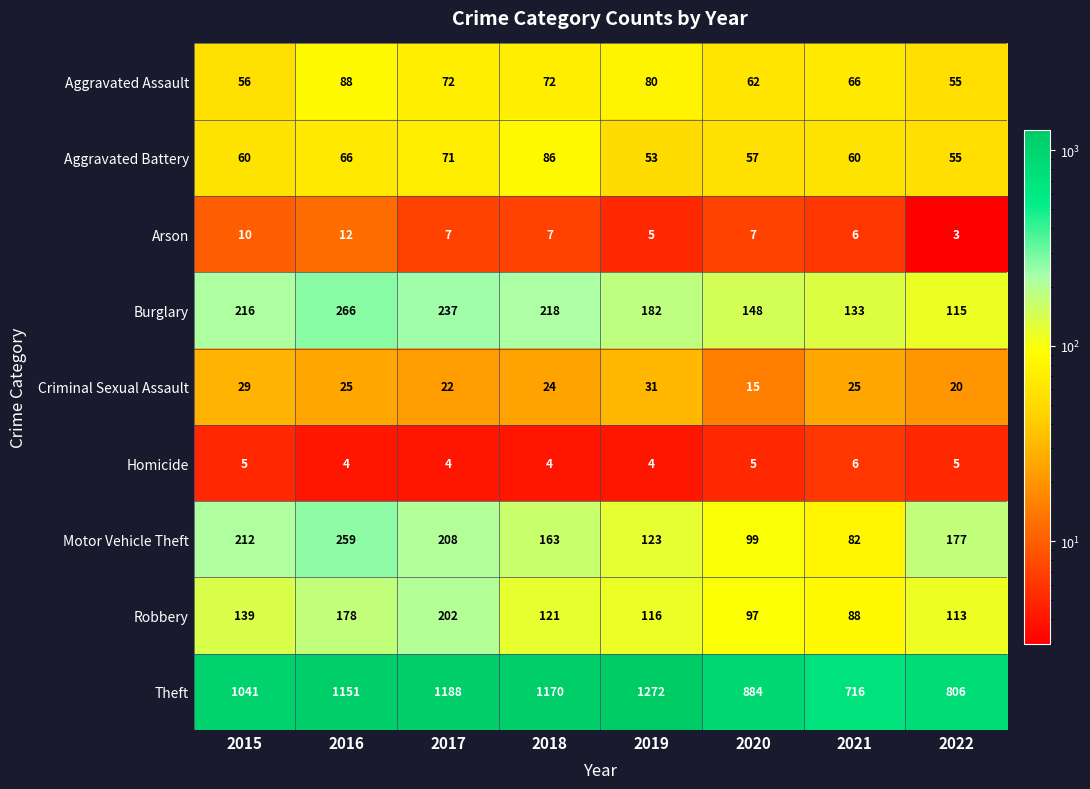

What is the highest value of the Homicide series?

6